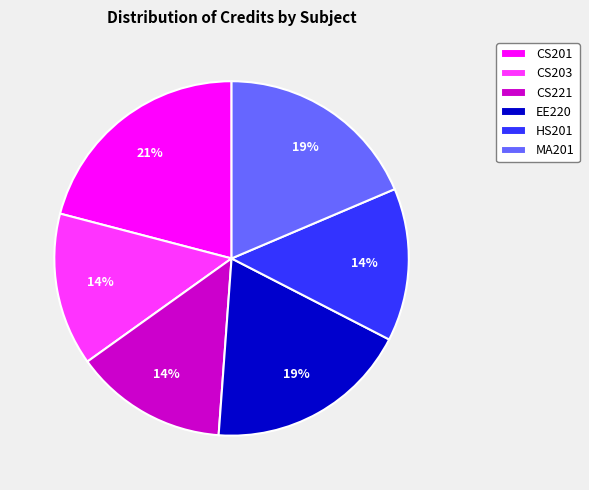

The MA201 slice represents 13% of the pie. True or false?

False